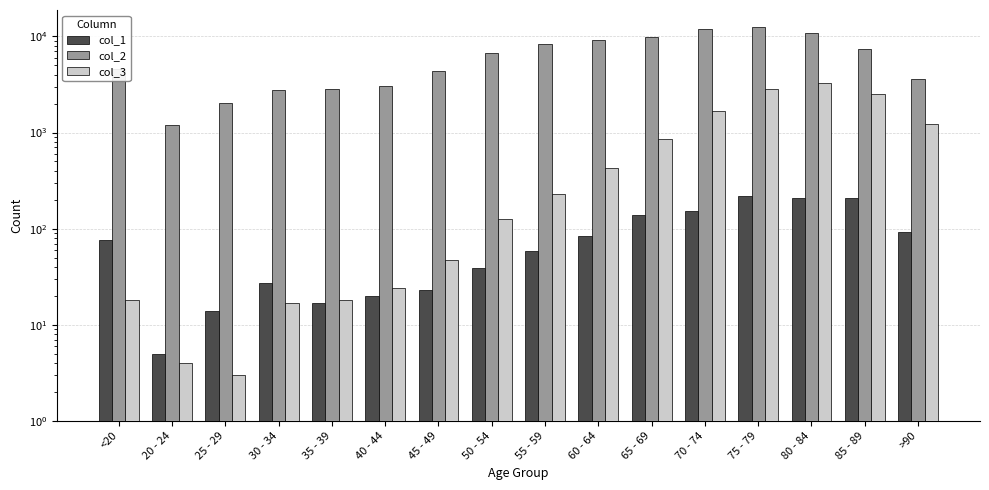

Are the bars horizontal?

No